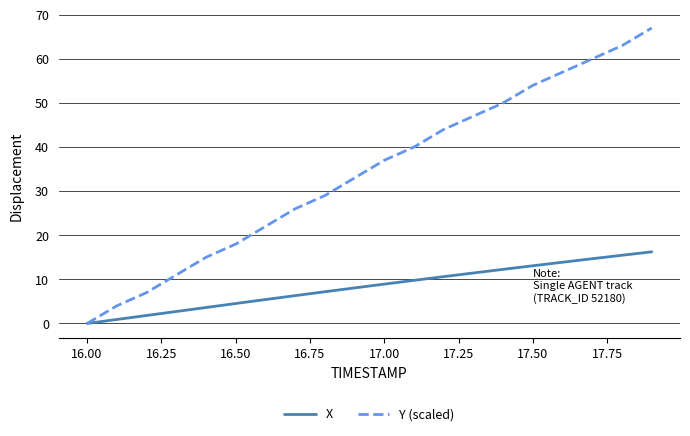

Which series has the largest total across all categories?

Y (scaled)